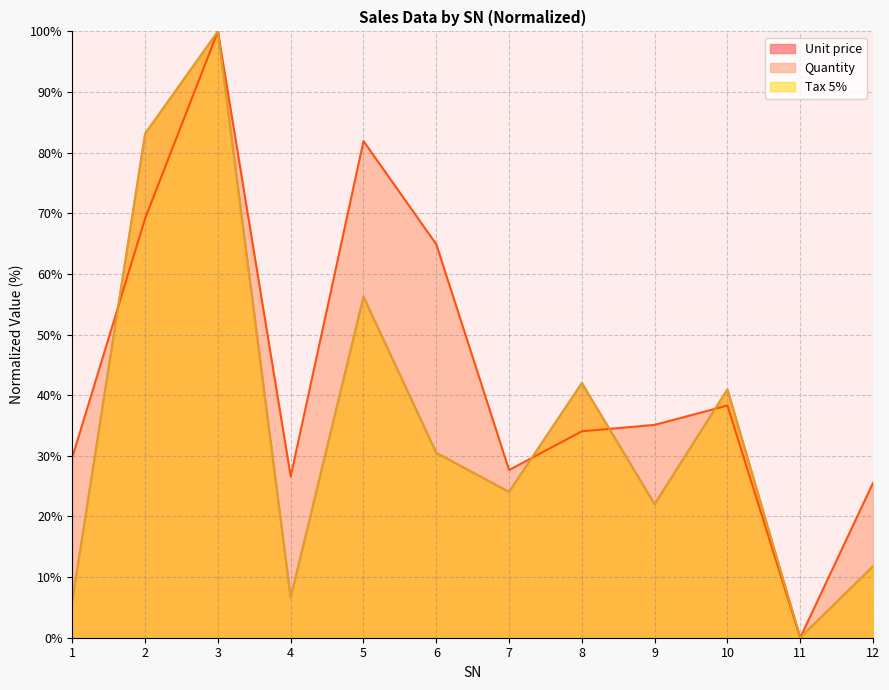

How many values in Quantity are above zero?

11